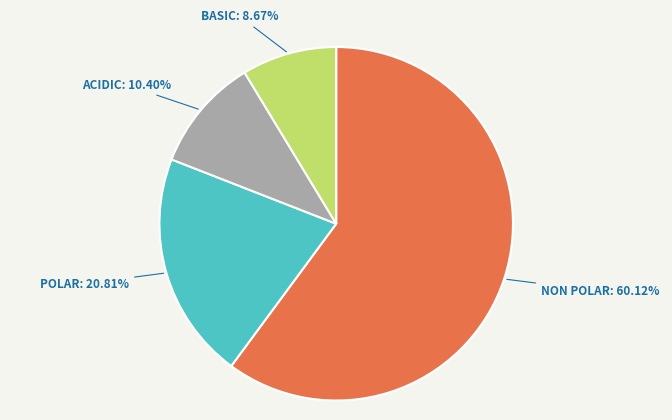

To the nearest percent, what is the average slice percentage?

25%